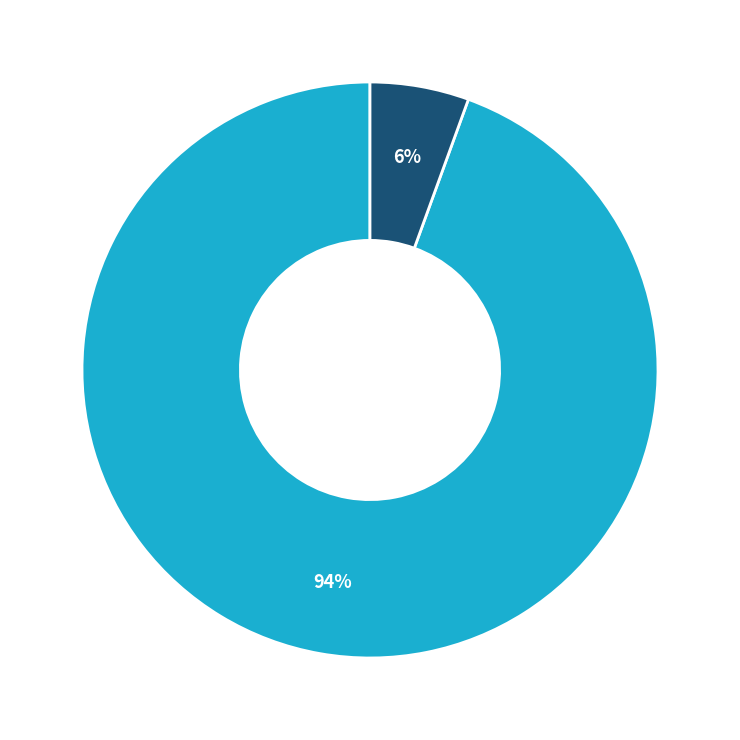

Does any single category account for the majority?

Yes